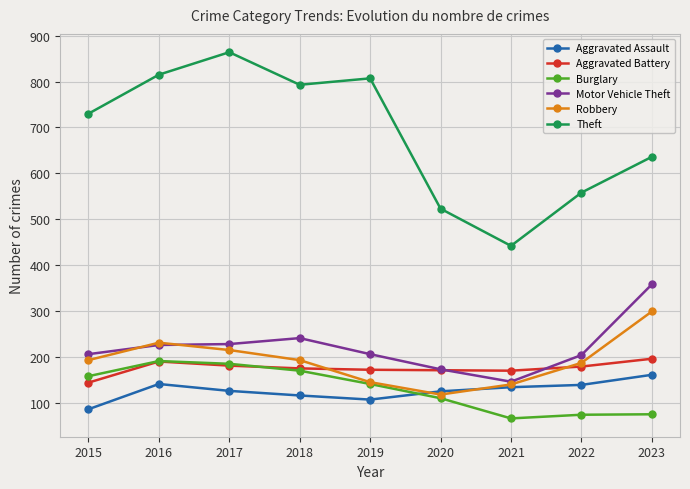

Which series changed the most between 2015 and 2017?

Theft